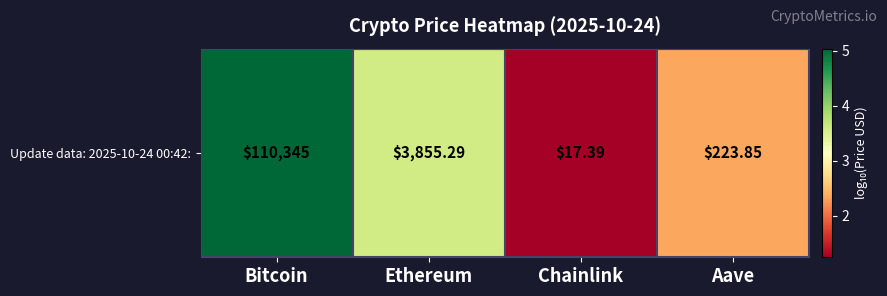

Which has a higher value, Aave or Chainlink?

Aave